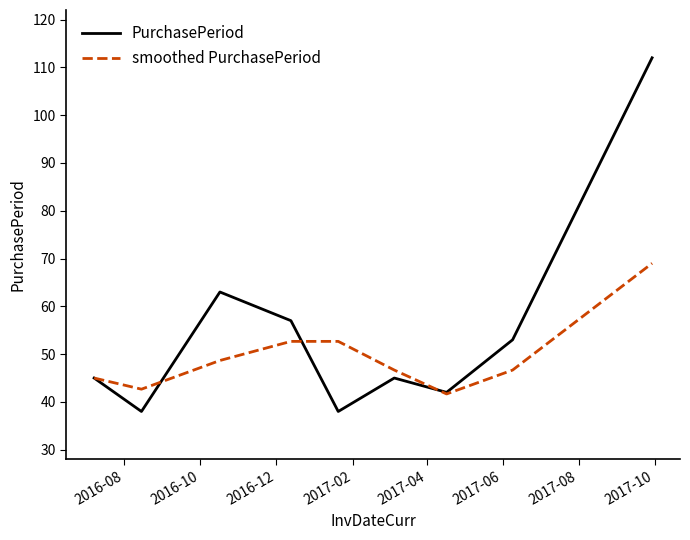

In PurchasePeriod, how many points are higher than both neighbors (excluding endpoints)?

2